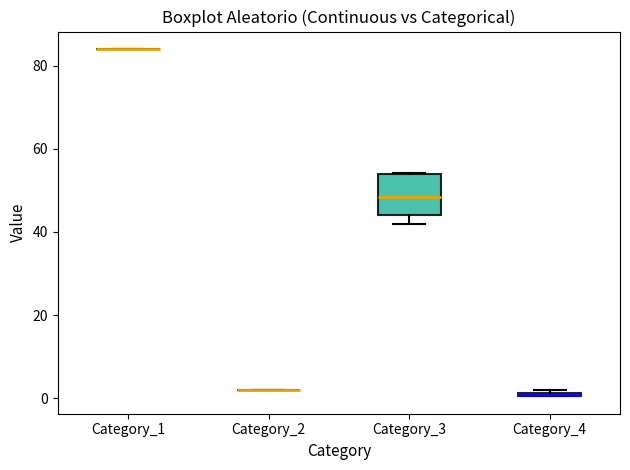

Which box is the tallest, from its lower edge to its upper edge?

Category_3